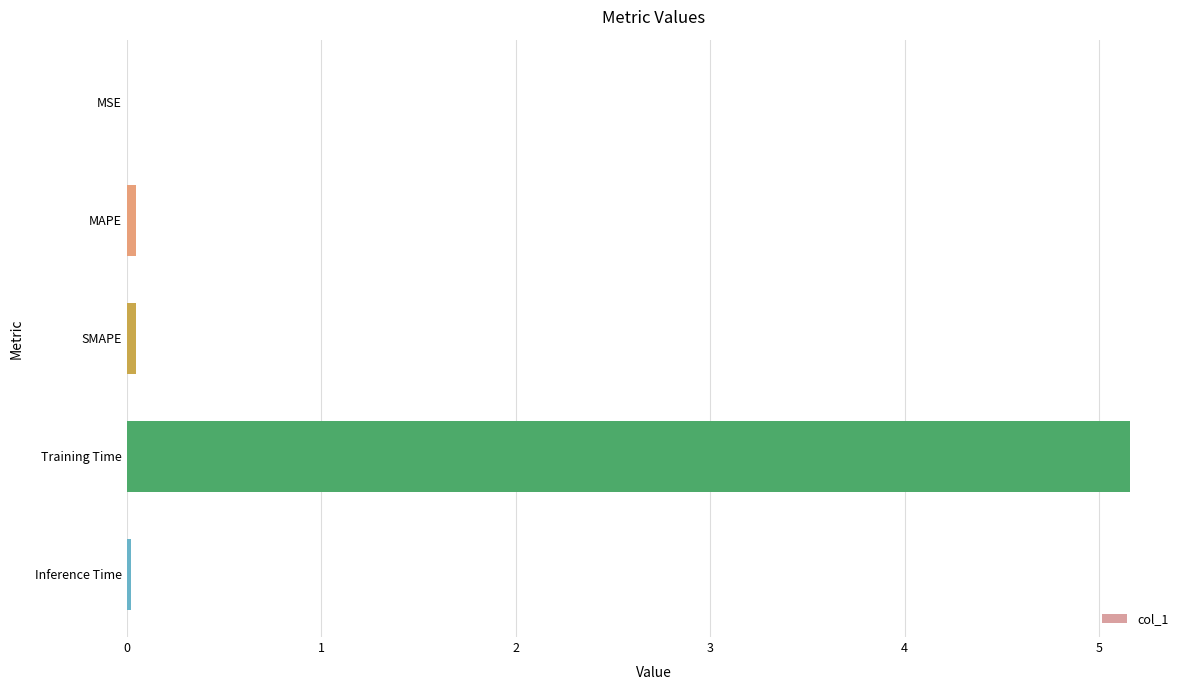

The value at MAPE is 0.0. True or false?

True